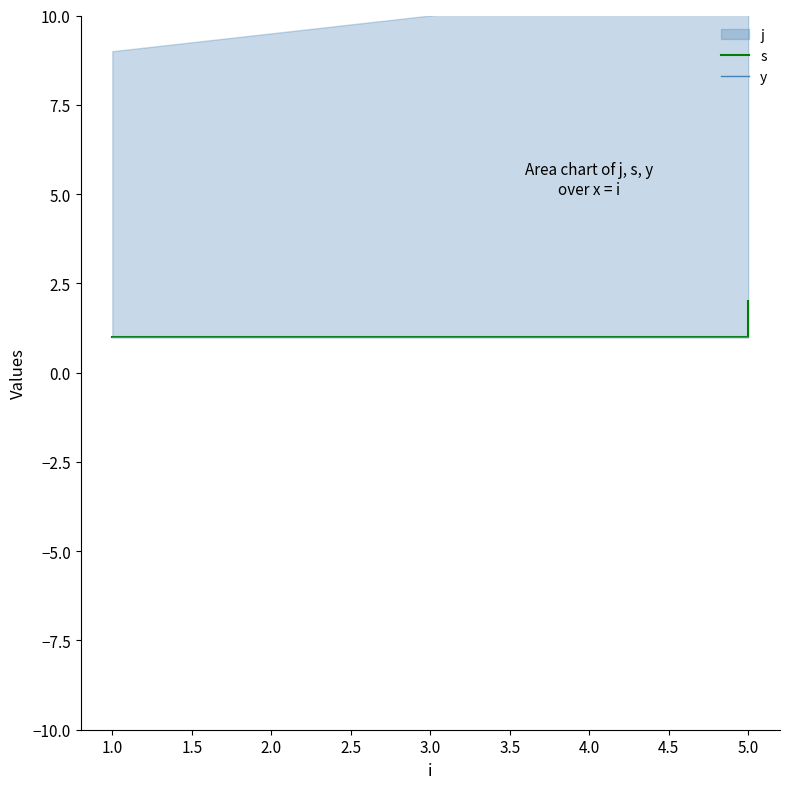

What is the highest value of the s series?

2